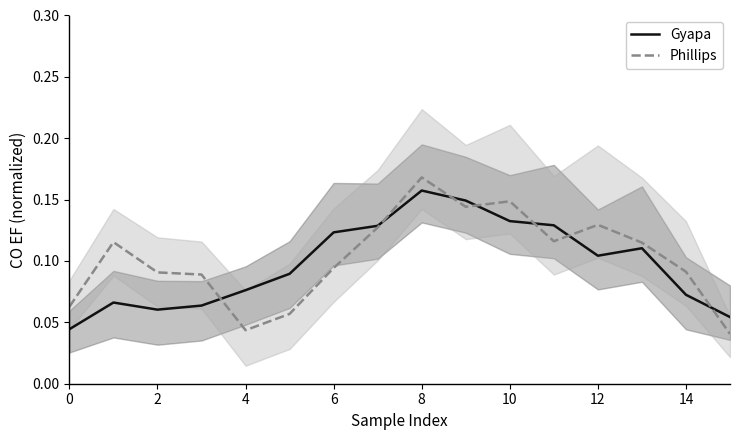

What is the difference between the maximum and minimum values in the Gyapa series?

0.1